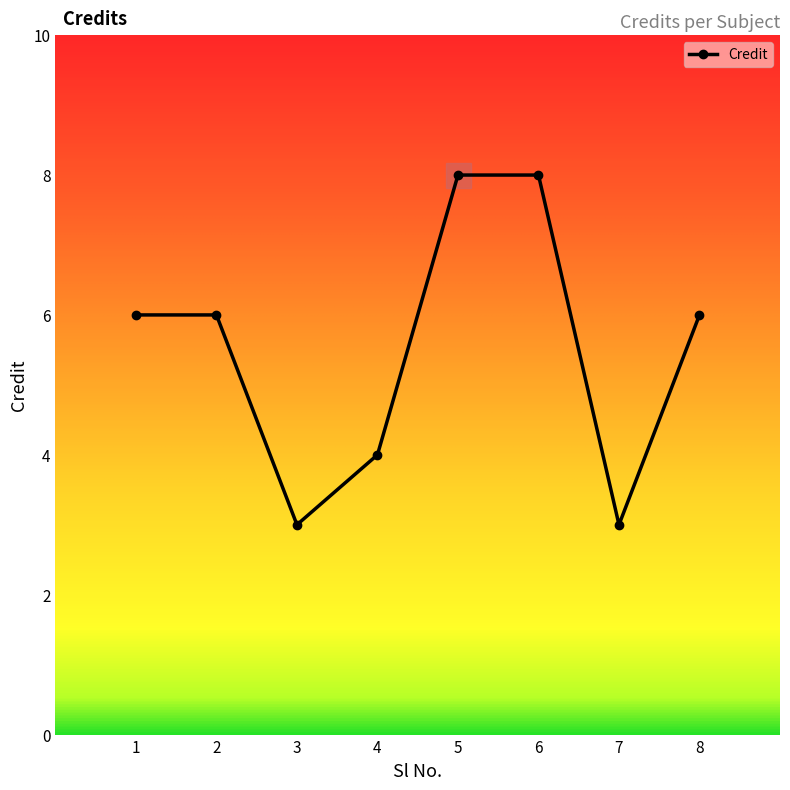

What is the sum of all values?

44